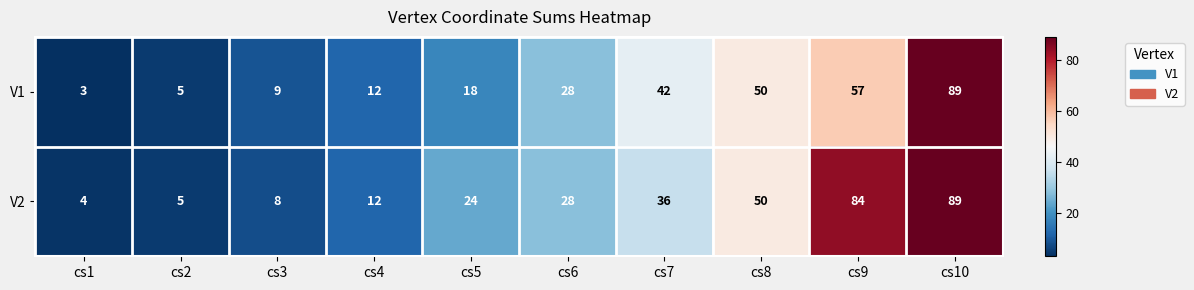

Between cs7 and cs9, which series saw the biggest shift?

V2